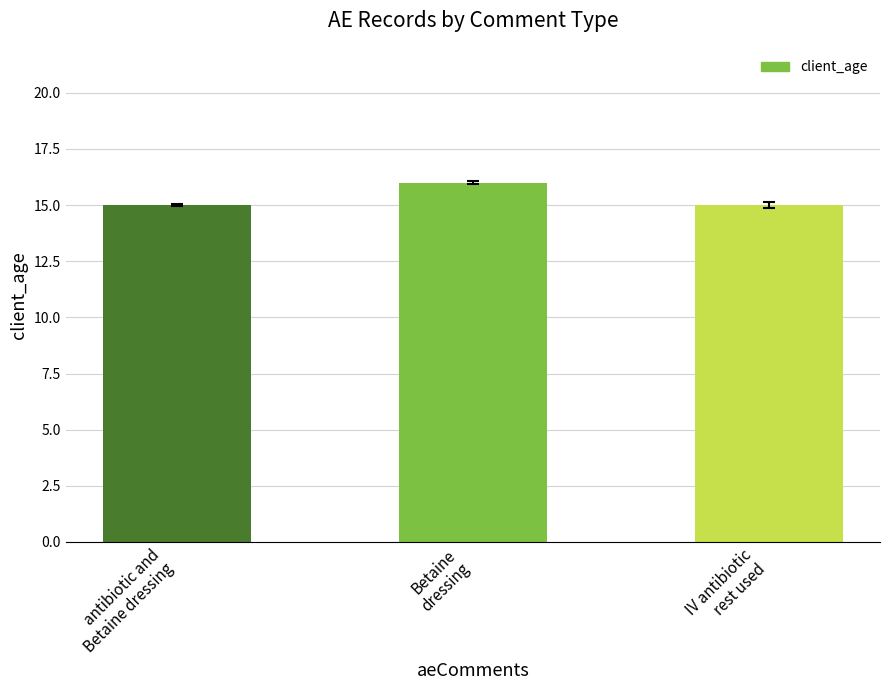

What is the label of the 2nd bar from the left?

Betaine
dressing